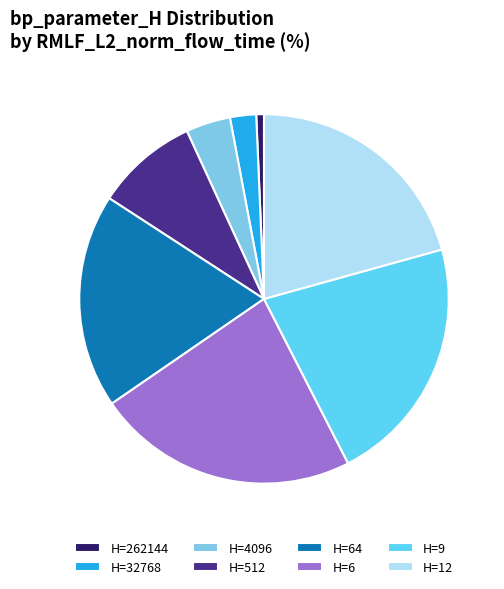

Does H=64 account for over 50% of the chart?

No